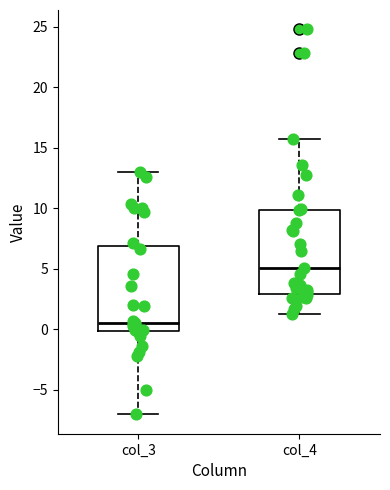

Reading left to right, read every box against the y-axis: the position of its median line, the range the box covers, and the ends of its whiskers. The values are not printed on the chart, so give them approximately, as read against the axis.

col_3: median 0.5, box 0.0 to 7.0, whiskers -7.0 to 13.0
col_4: median 5.0, box 3.0 to 10.0, whiskers 1.5 to 16.0